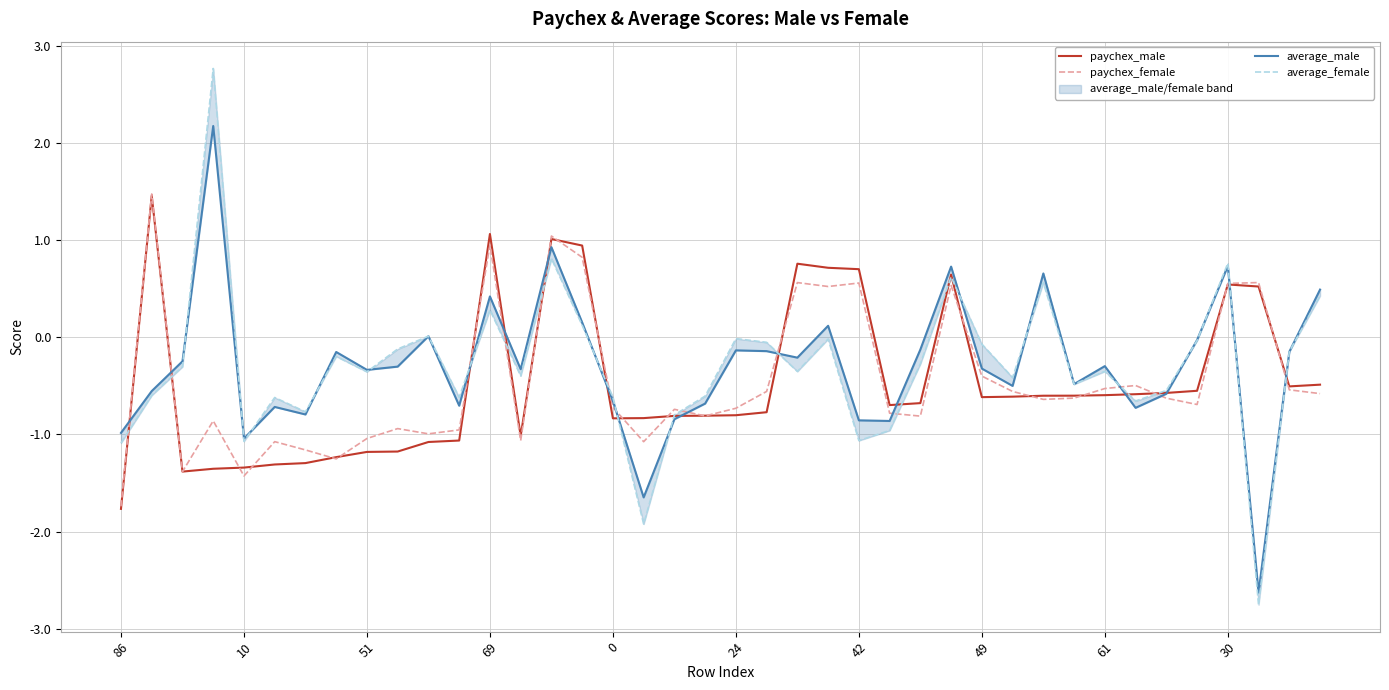

Which category has the lowest value in the paychex_male series?

86